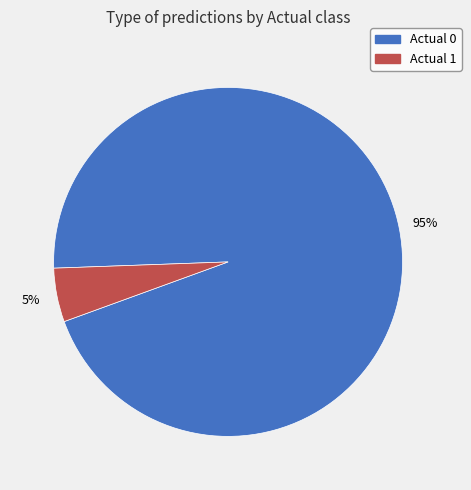

To the nearest percent, what is the combined percentage of Actual 1 and Actual 0?

100%